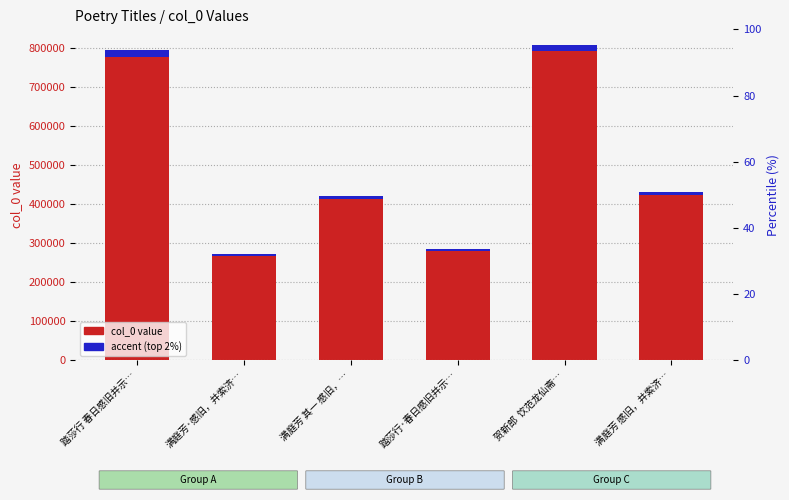

List the labels in order of col_0 value value, largest first.

贺新郎  饮范龙仙斋…, 踏莎行 春日感旧并示…, 满庭芳 感旧，并索济…, 满庭芳 其一 感旧，…, 踏莎行·春日感旧并示…, 满庭芳·感旧，并索济…